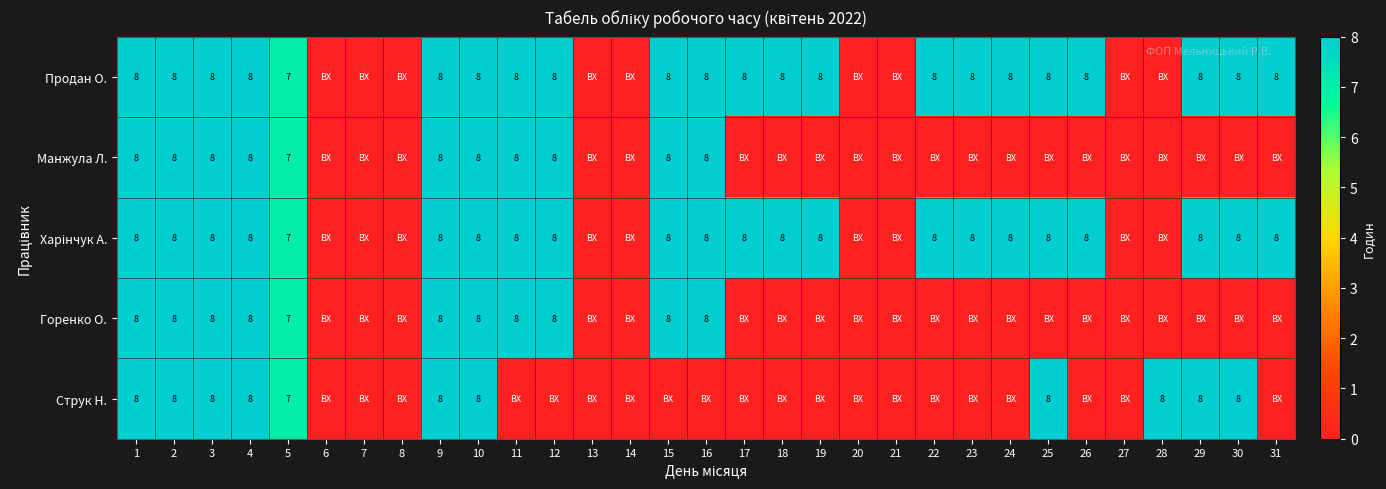

True or false: Продан О. has a value of 8 at 15.

True